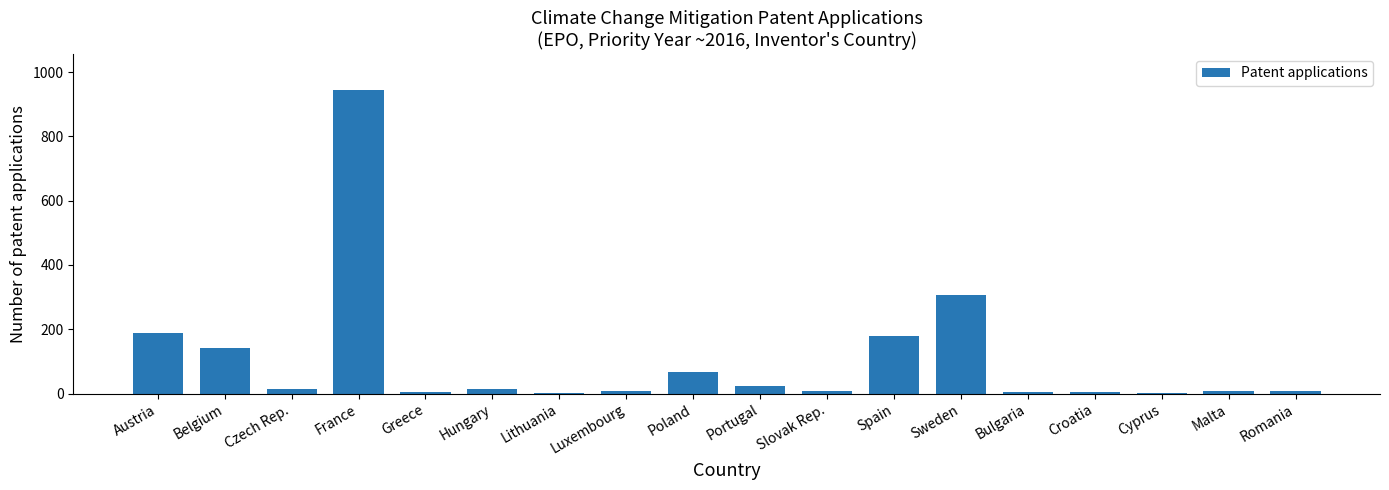

Between Poland and Romania, which is larger?

Poland